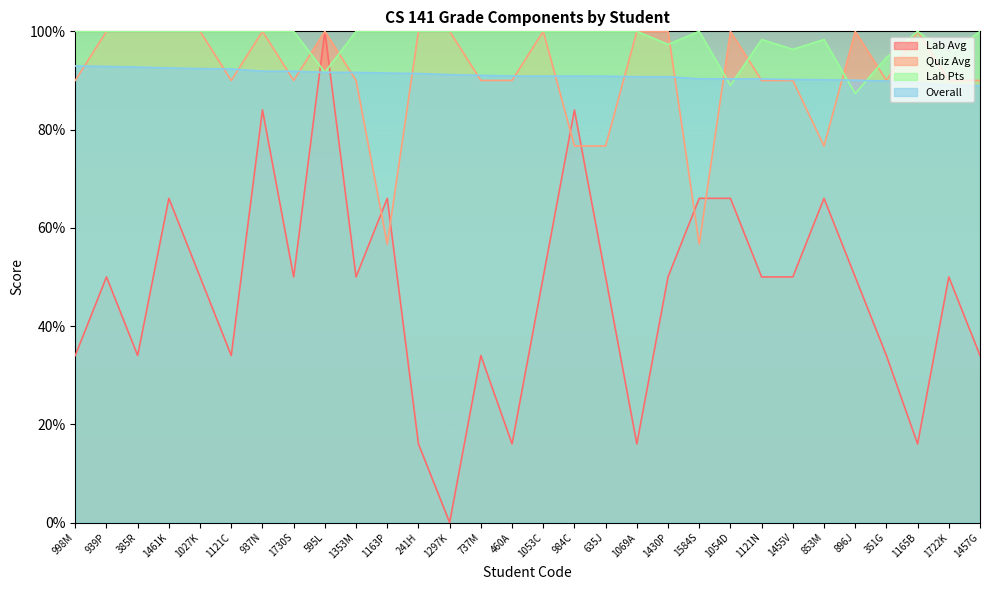

The Lab Pts series shows 94.7 at 351G. True or false?

True